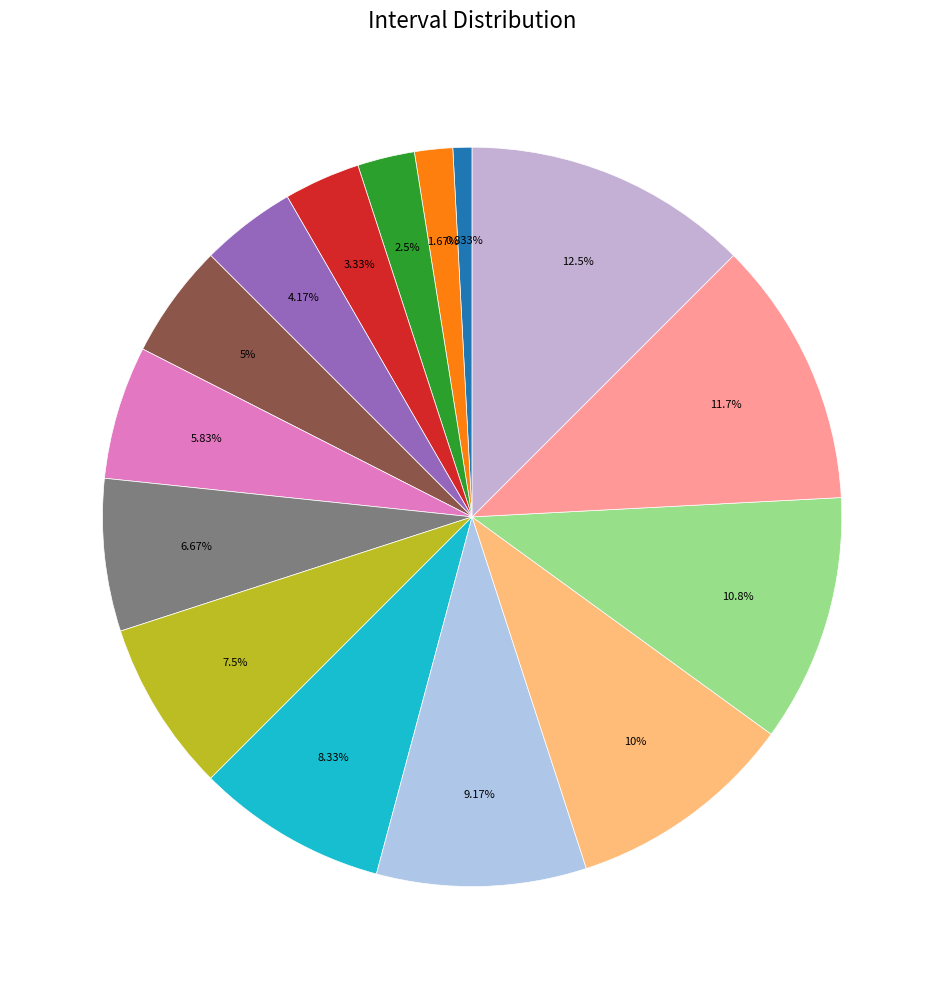

Does any single category account for the majority?

No